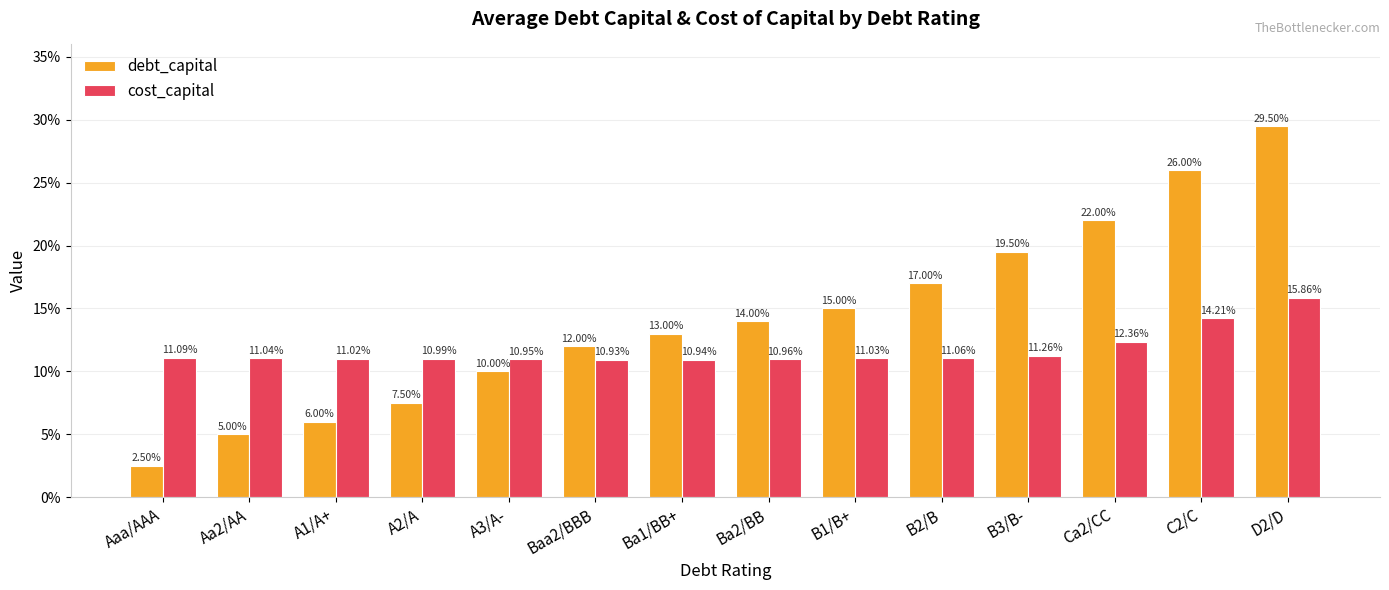

What are all the series names shown in the legend?

debt_capital, cost_capital